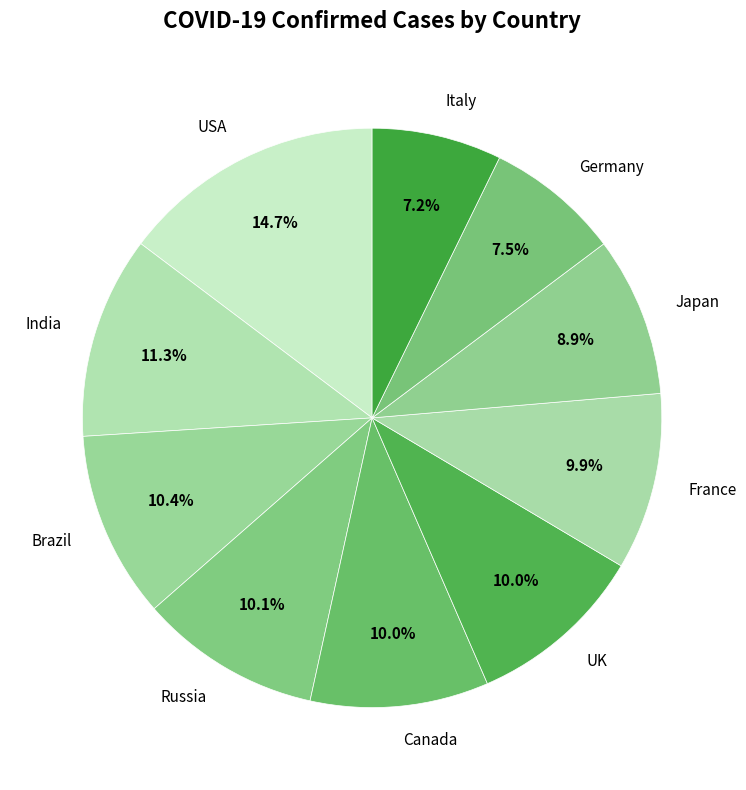

How many segments does this pie chart have?

10